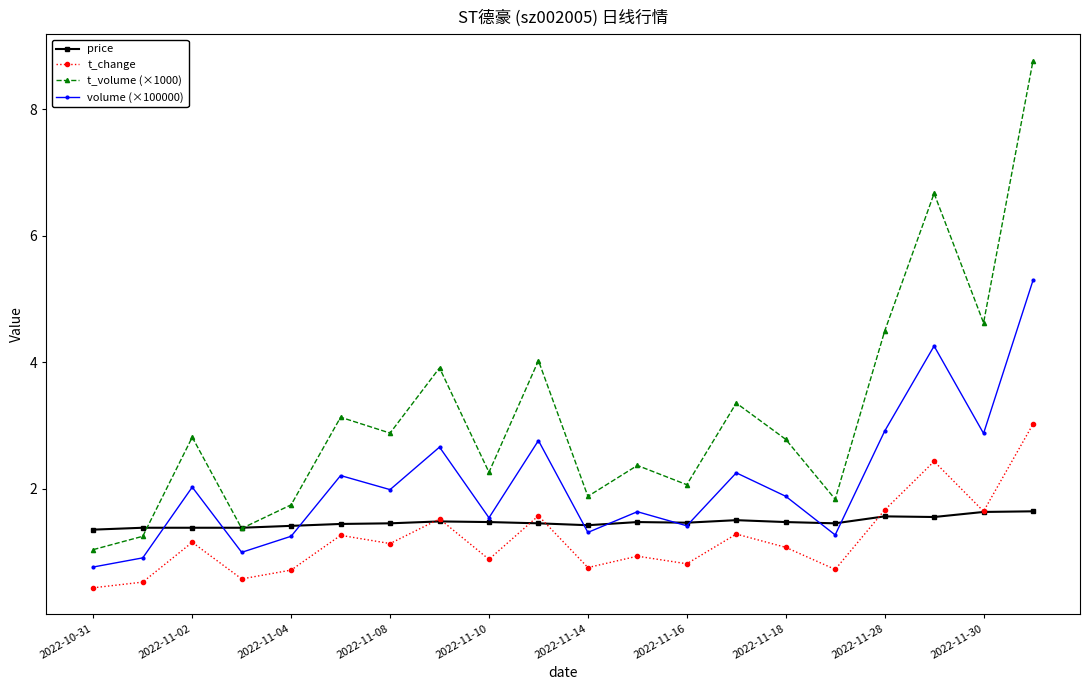

Which series has the largest range (max minus min)?

t_volume (×1000)